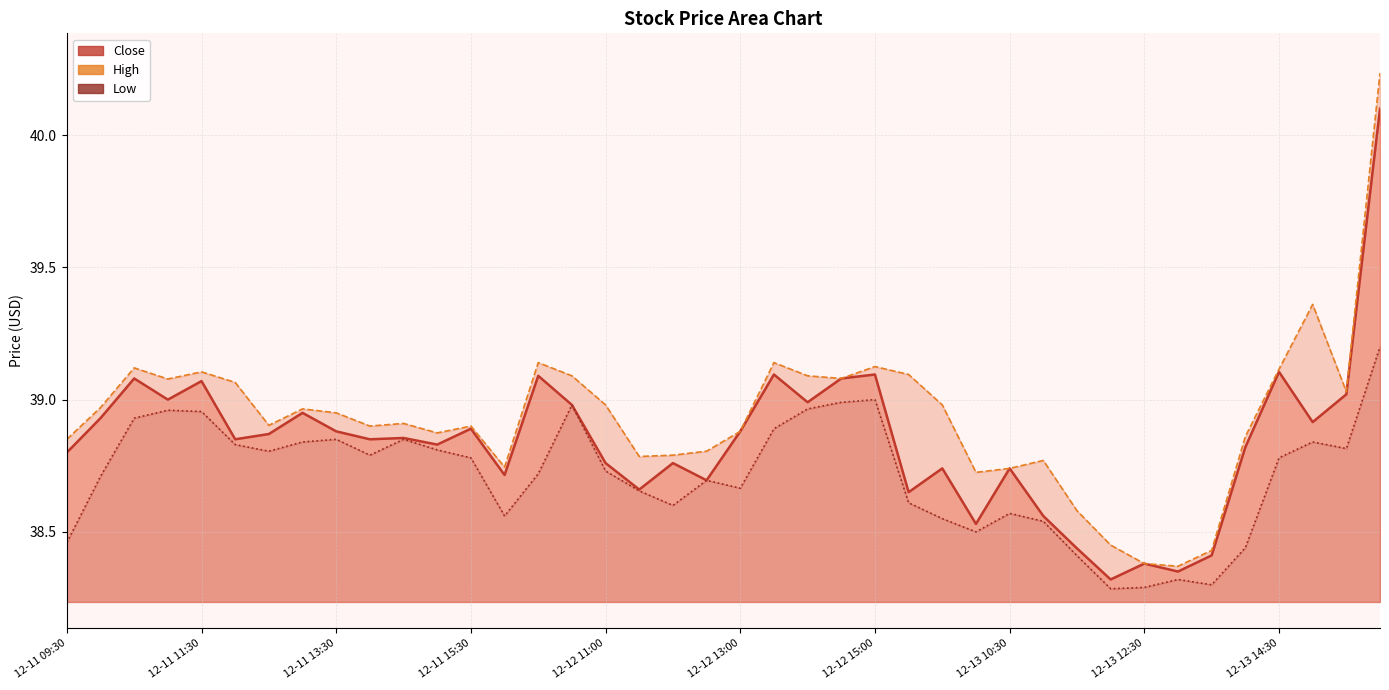

True or false: Low has a value of 38.6 at 13.

True